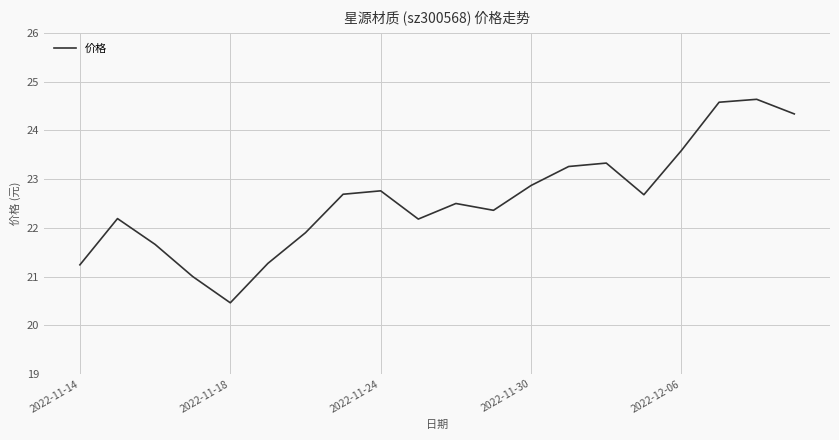

What is the maximum value shown in the chart?

24.6